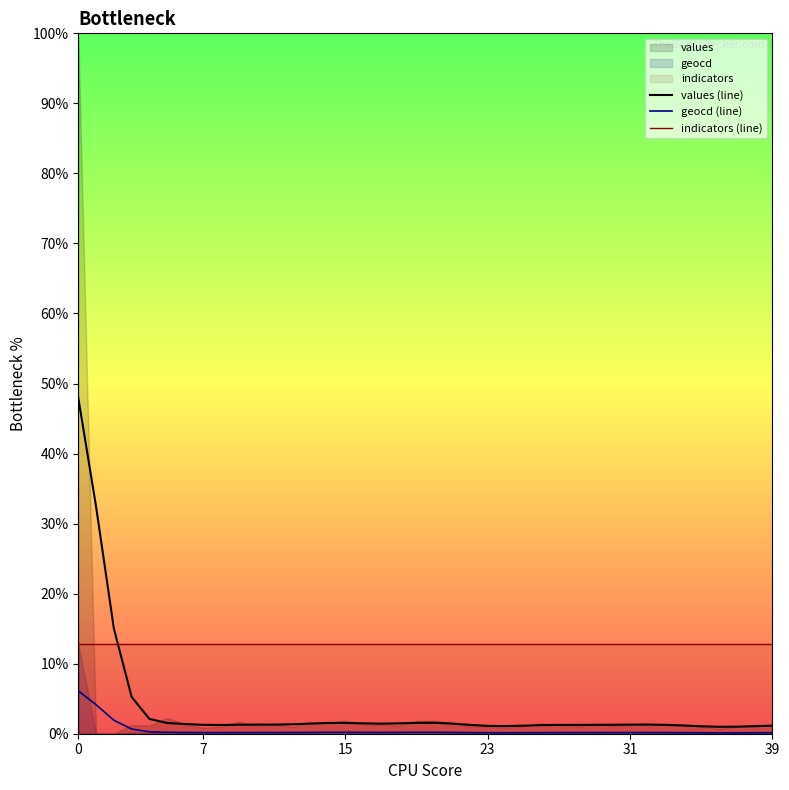

Reading left to right, what are all the values shown in this chart?

values (line): 48.0	32.4	15.0	5.2	2.1	1.5	1.4	1.3	1.2	1.3	1.3	1.3	1.3	1.4	1.5	1.5	1.5	1.4	1.5	1.6	1.6	1.4	1.3	1.1	1.1	1.1	1.2	1.3	1.3	1.3	1.3	1.3	1.3	1.3	1.2	1.1	1.0	1.0	1.1	1.2
geocd (line): 6.1	4.1	1.9	0.7	0.3	0.2	0.2	0.2	0.2	0.2	0.2	0.2	0.2	0.2	0.2	0.2	0.2	0.2	0.2	0.2	0.2	0.2	0.2	0.1	0.1	0.1	0.2	0.2	0.2	0.2	0.2	0.2	0.2	0.2	0.2	0.1	0.1	0.1	0.1	0.1
indicators (line): 12.8	12.8	12.8	12.8	12.8	12.8	12.8	12.8	12.8	12.8	12.8	12.8	12.8	12.8	12.8	12.8	12.8	12.8	12.8	12.8	12.8	12.8	12.8	12.8	12.8	12.8	12.8	12.8	12.8	12.8	12.8	12.8	12.8	12.8	12.8	12.8	12.8	12.8	12.8	12.8